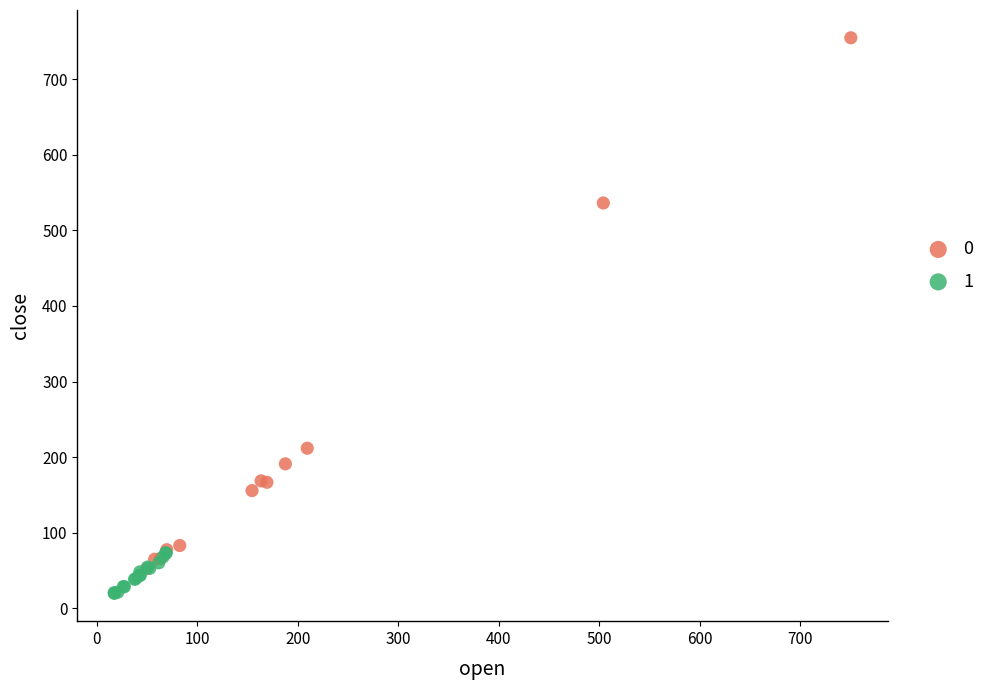

Which series has the largest Y range (max minus min)?

0